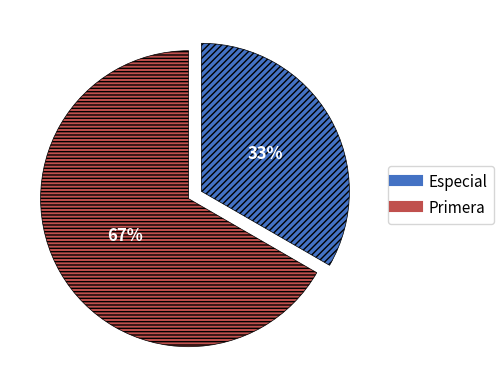

Do Especial and Primera together represent more than half of the pie?

Yes